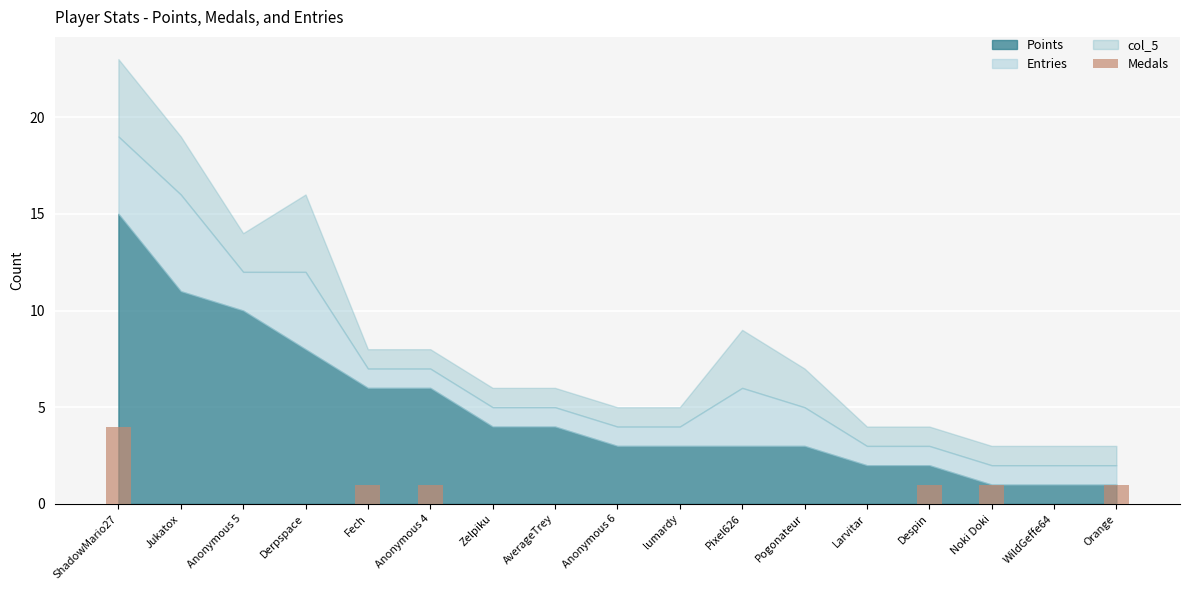

What is the sum of all values?

9